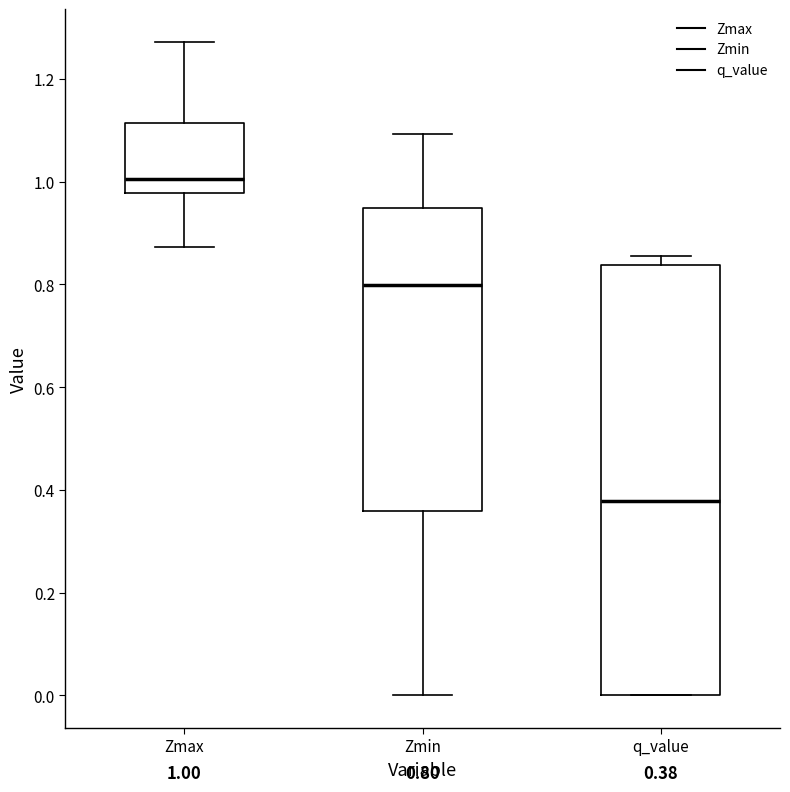

Comparing the boxes themselves (not the whiskers), which one is the tallest?

q_value